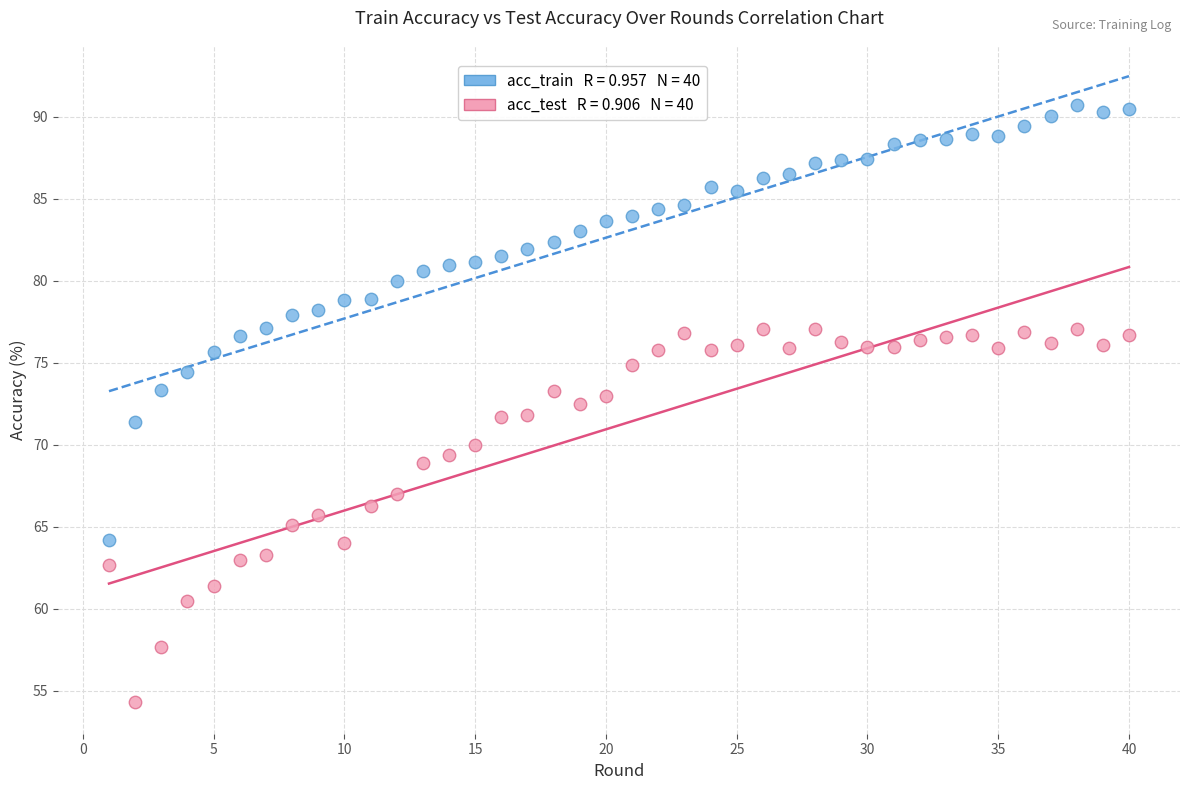

Across all data points, what is the range of X values (max minus min)?

39.0